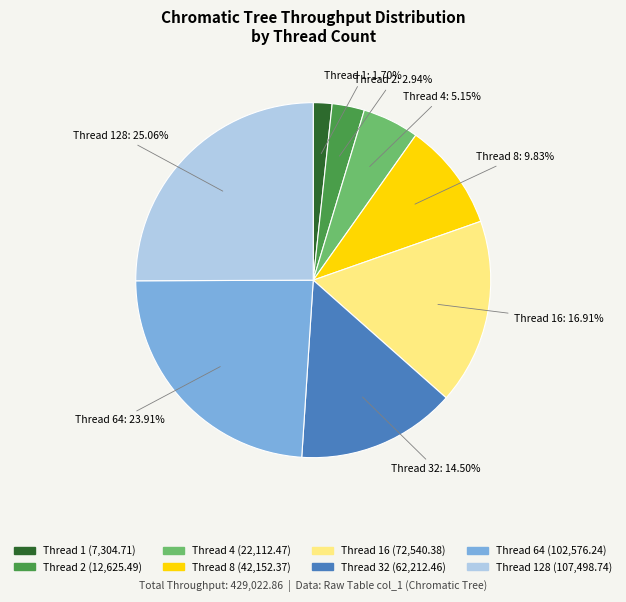

Does any single category account for the majority?

No